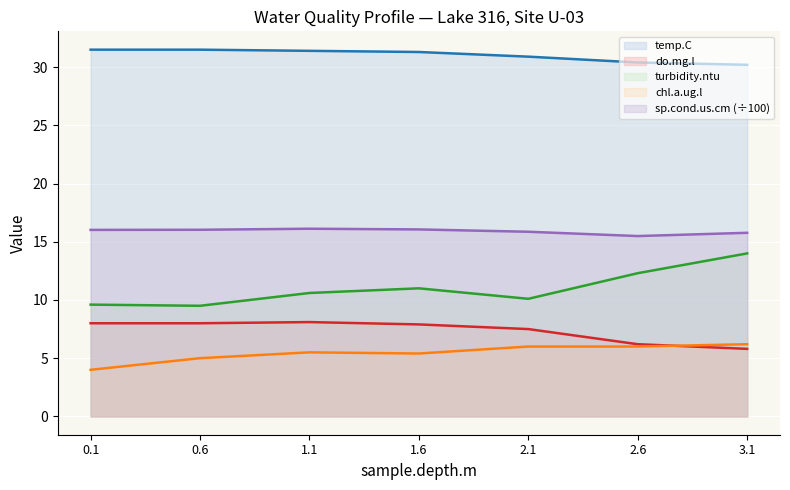

Which series ends up on top after the final intersection of do.mg.l (line) and chl.a.ug.l (line)?

chl.a.ug.l (line)